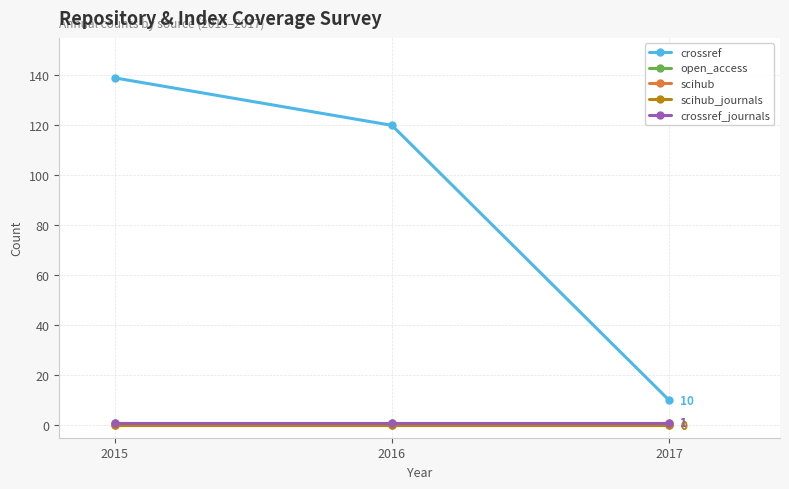

Reading left to right, what are all the values shown in this chart?

crossref: 2015=139	2016=120	2017=10
open_access: 2015=1	2016=1	2017=1
scihub: 2015=0	2016=0	2017=0
scihub_journals: 2015=0	2016=0	2017=0
crossref_journals: 2015=1	2016=1	2017=1